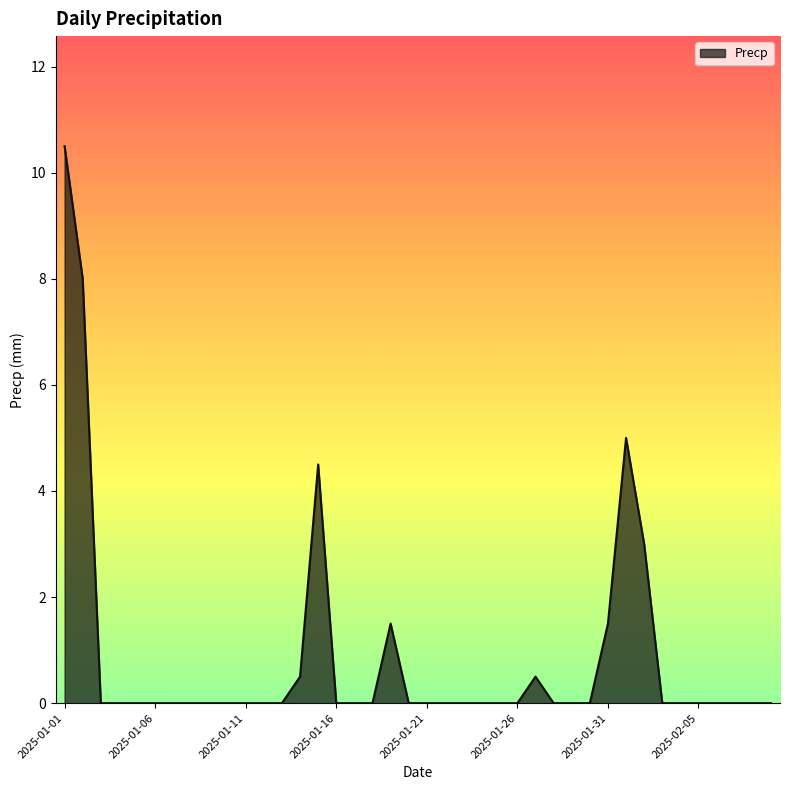

What is the difference between the maximum and minimum values?

10.5